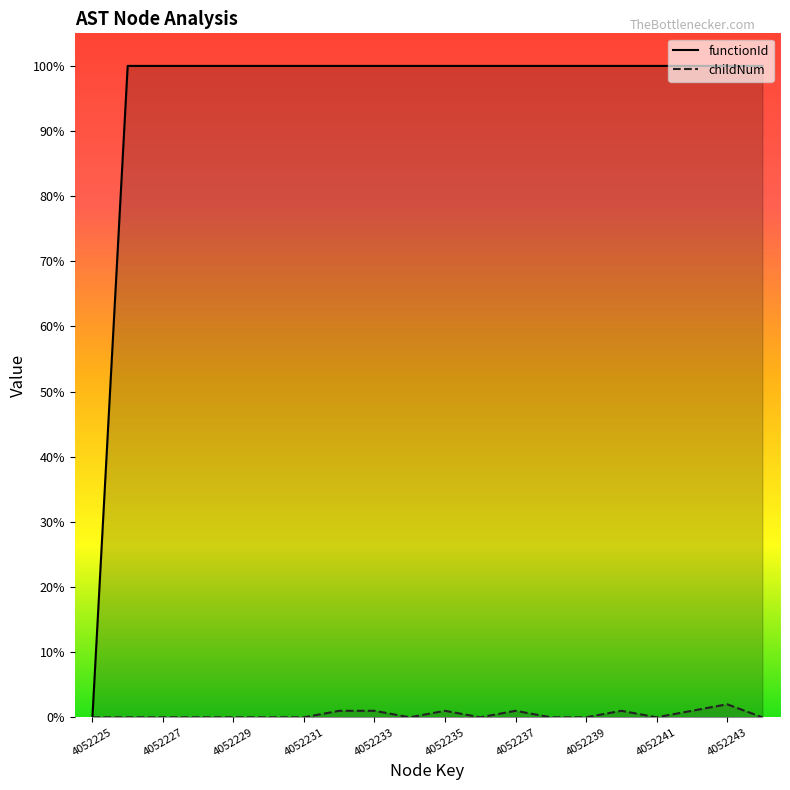

Rank the series by their average value, from lowest to highest.

childNum, functionId